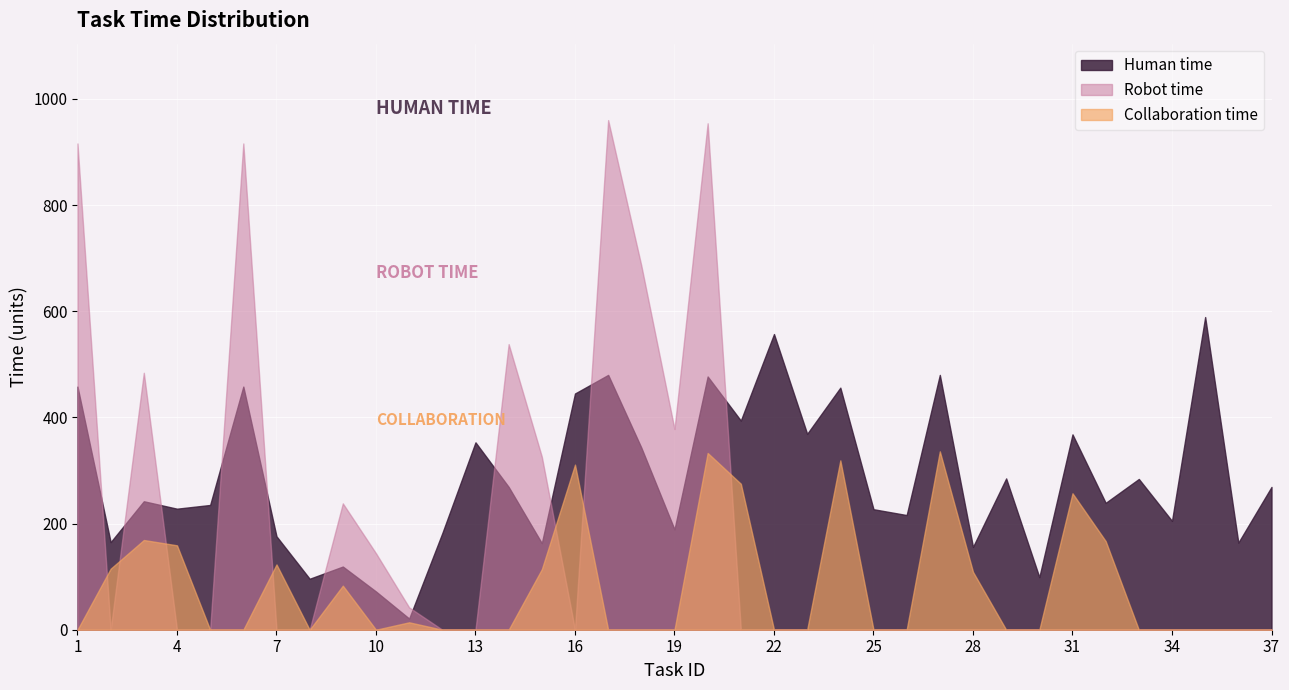

At which label does Human time first exceed 242?

1